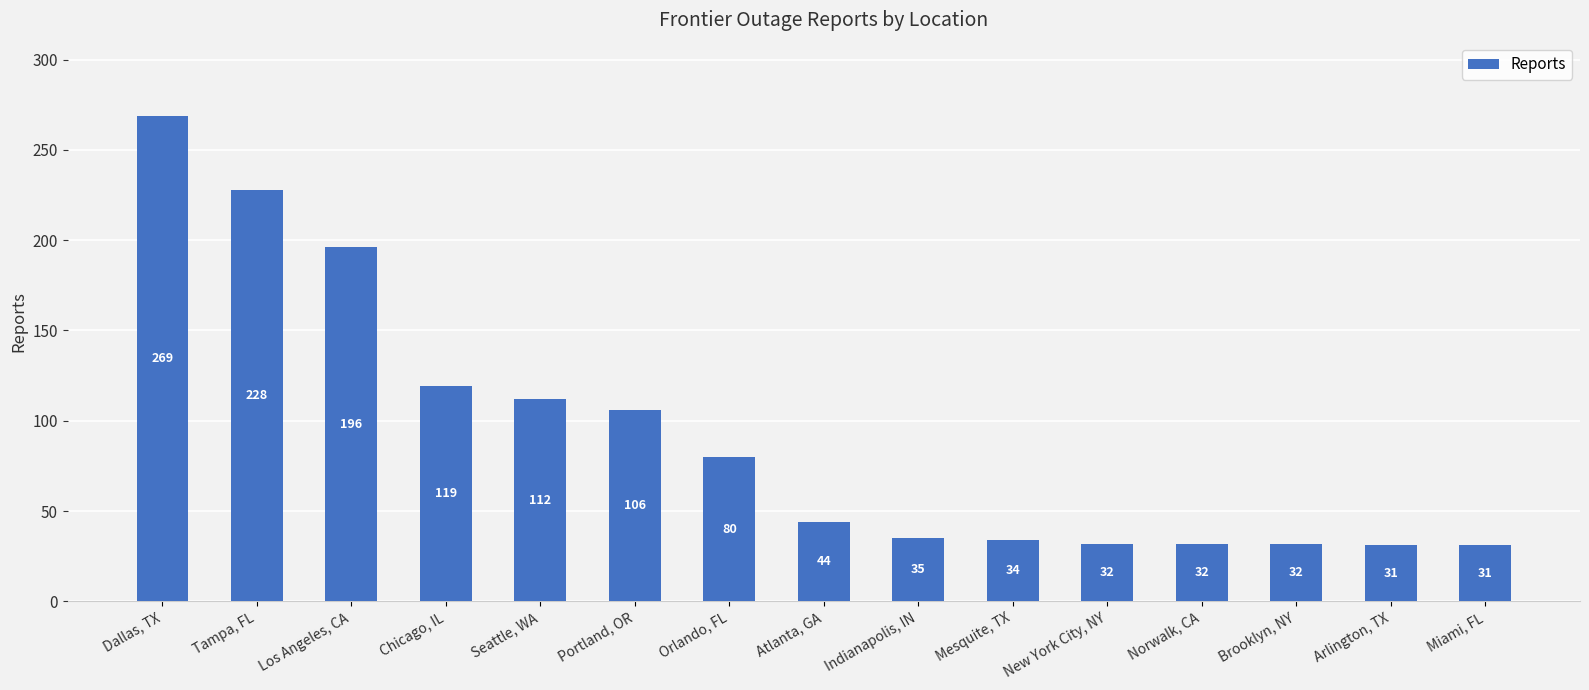

True or false: the data shows 32 at New York City, NY.

True